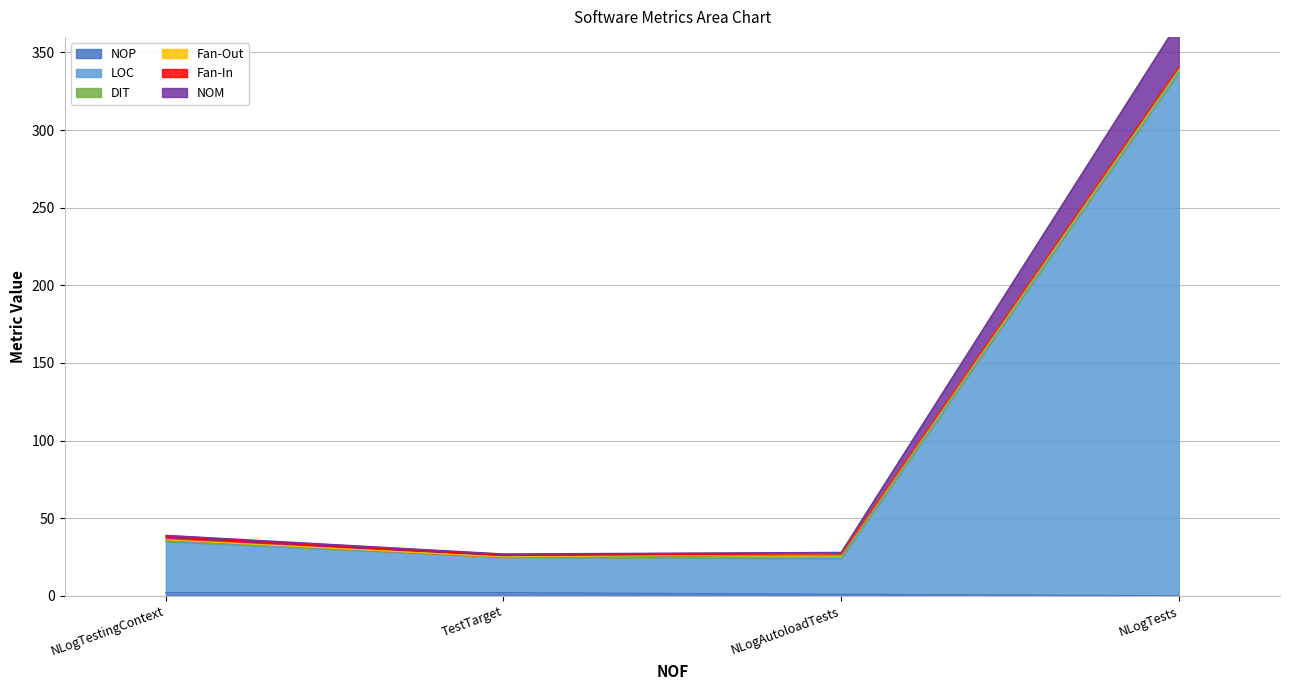

True or false: NOP has more than 1 interior local peaks.

False